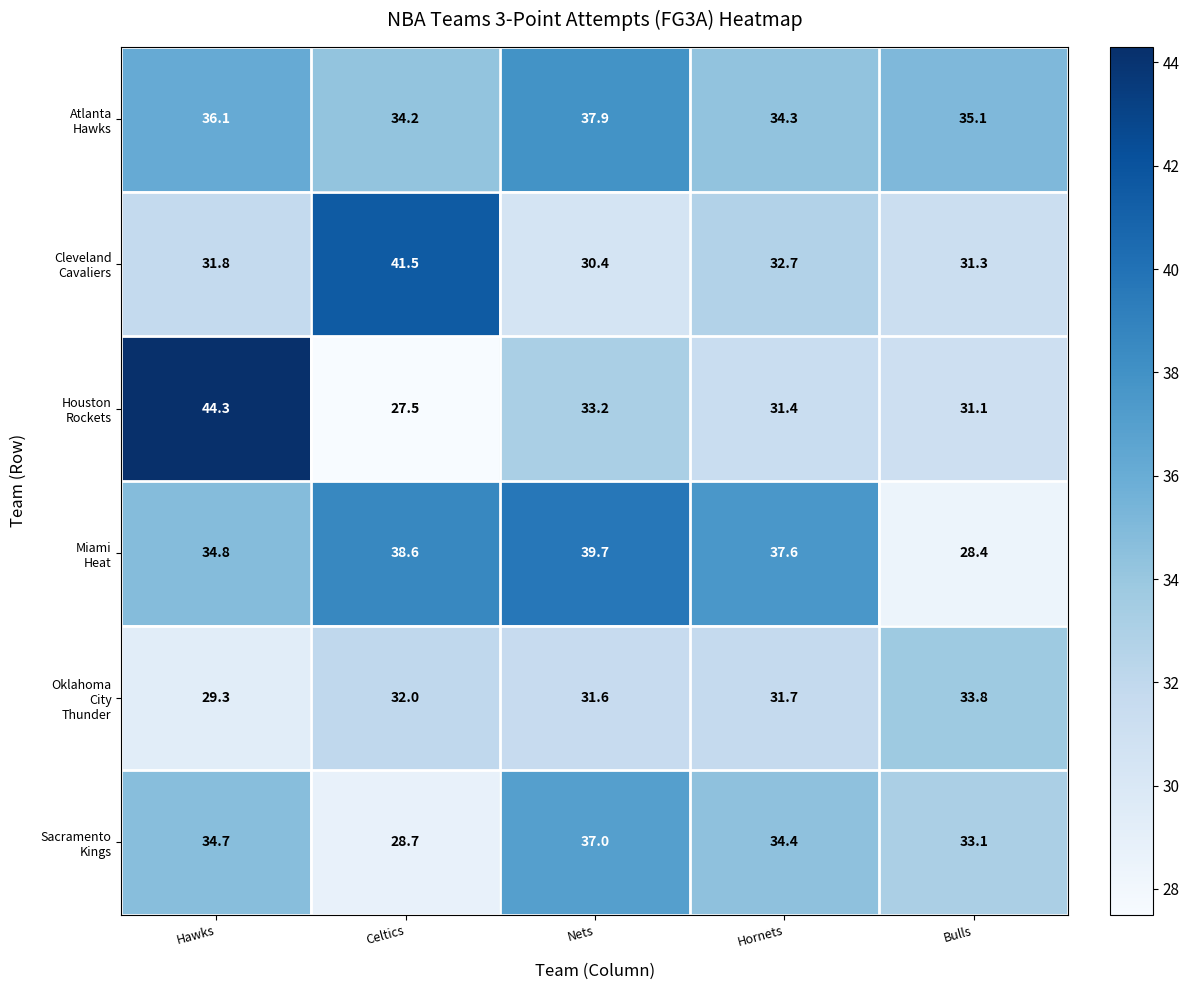

What is the minimum value shown in the chart?

27.5